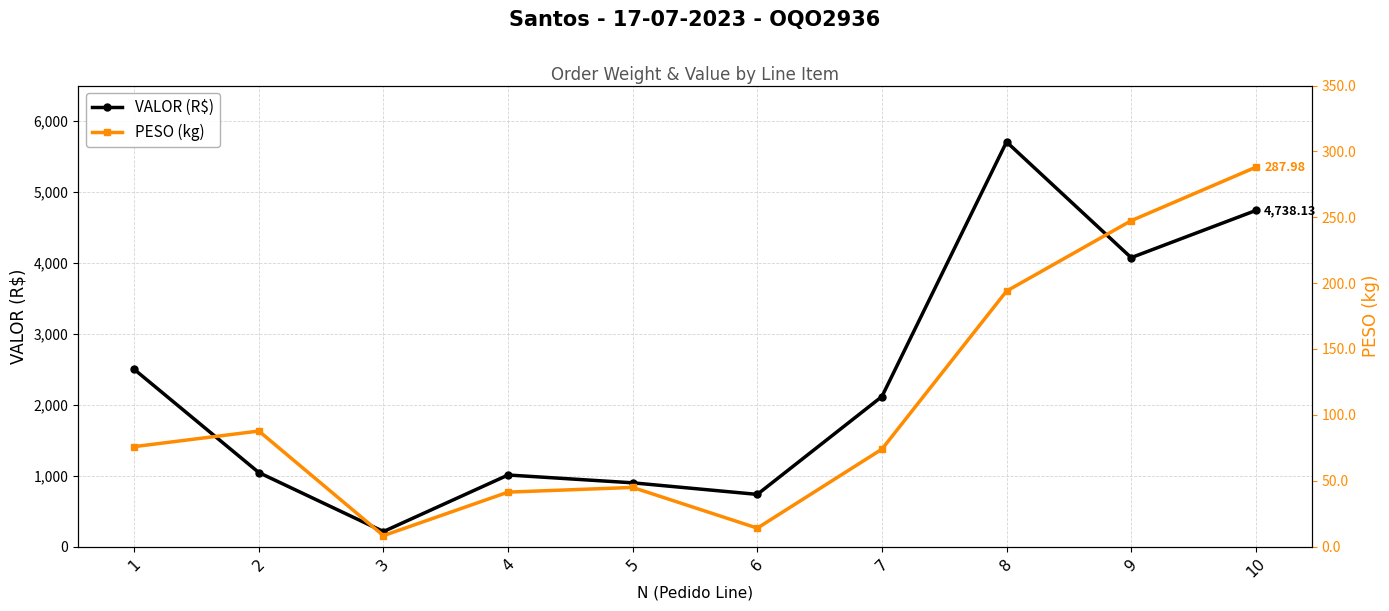

How many data points in VALOR (R$) are above 2114?

5